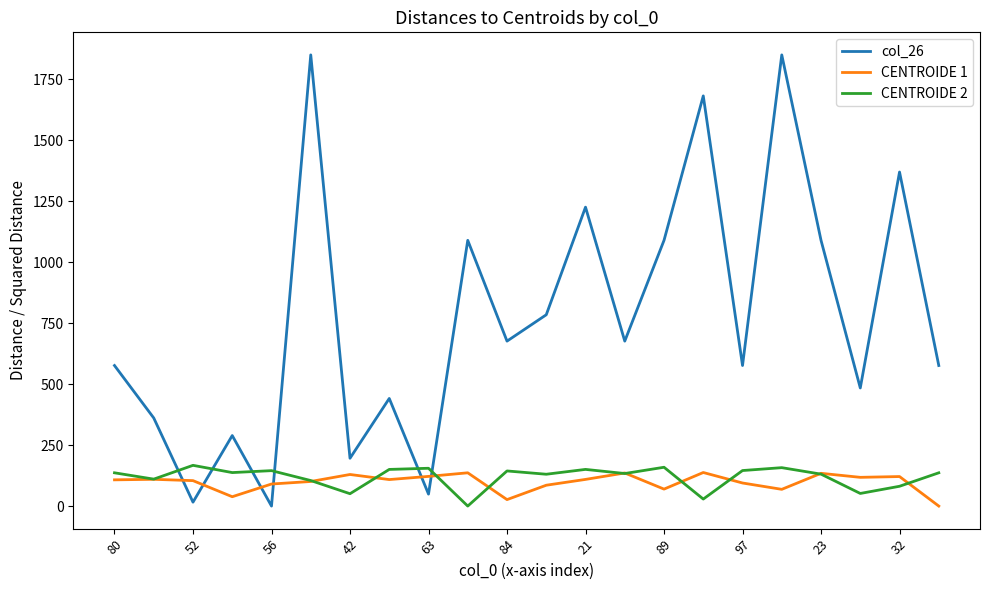

What is the greatest value displayed?

1849.0